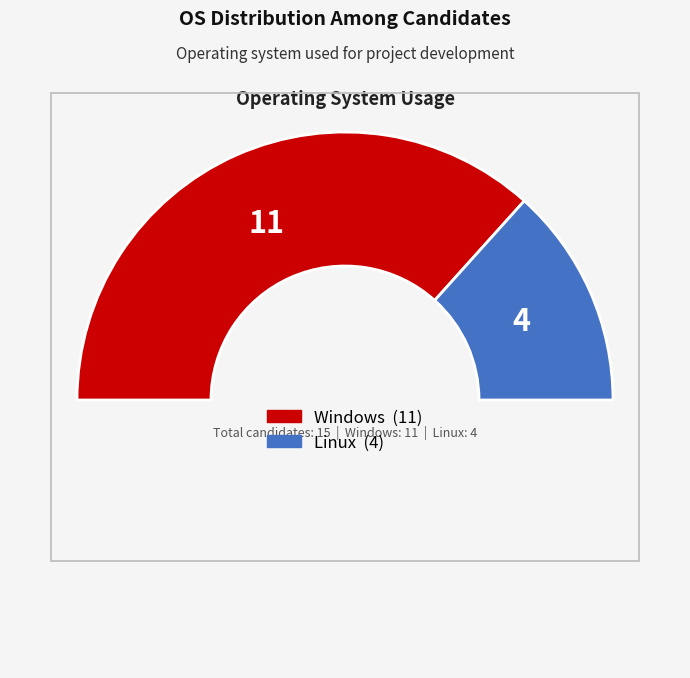

Count the number of slices in the pie.

3